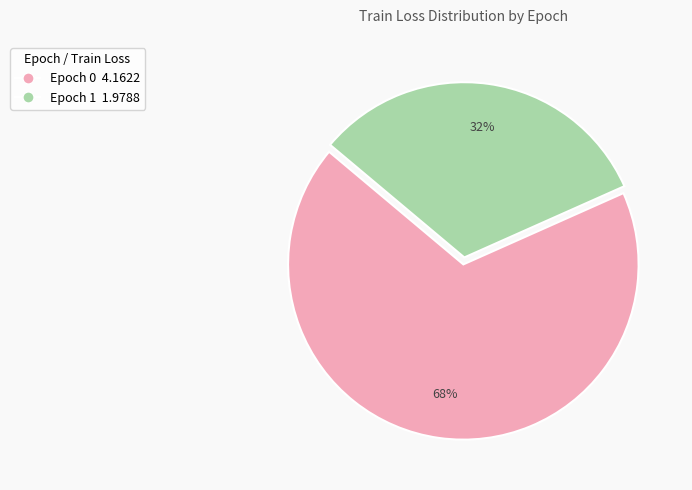

To the nearest percent, what is the combined percentage of Epoch 0 and Epoch 1?

100%